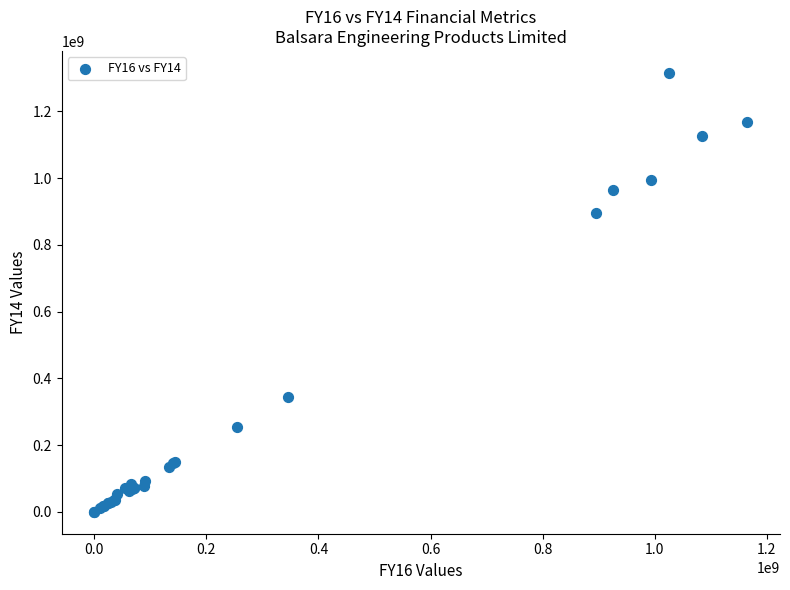

What Y value in the scatter plot is closest to 657785440?

894979317.5